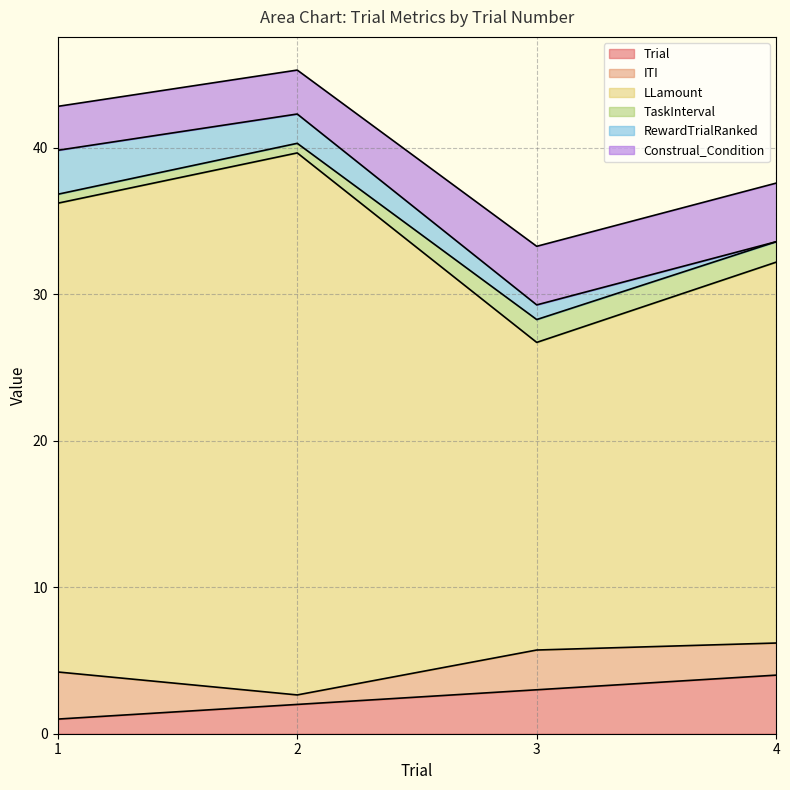

True or false: TaskInterval and RewardTrialRanked cross at least once.

True